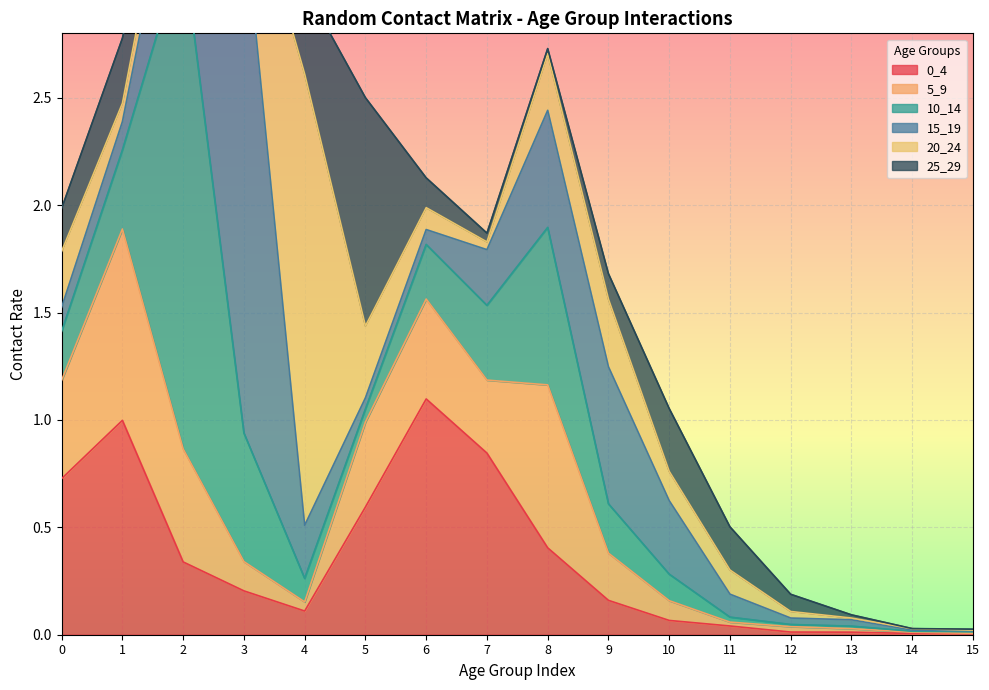

At which category is the sum across all series the highest?

2